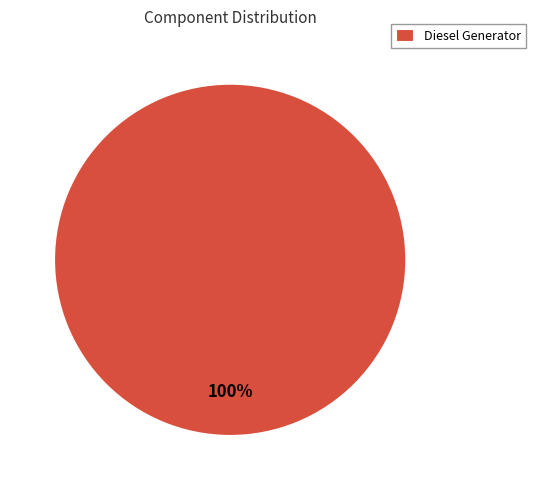

Count the number of slices in the pie.

1